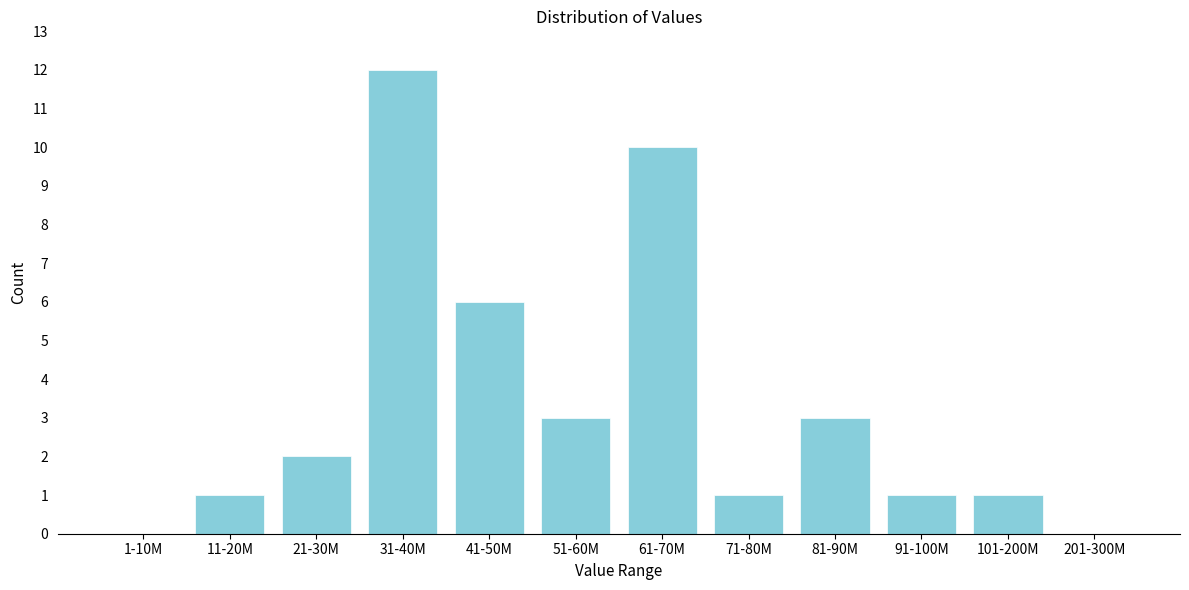

Reading left to right, list all the values displayed in this chart.

1-10M=0	11-20M=1	21-30M=2	31-40M=12	41-50M=6	51-60M=3	61-70M=10	71-80M=1	81-90M=3	91-100M=1	101-200M=1	201-300M=0